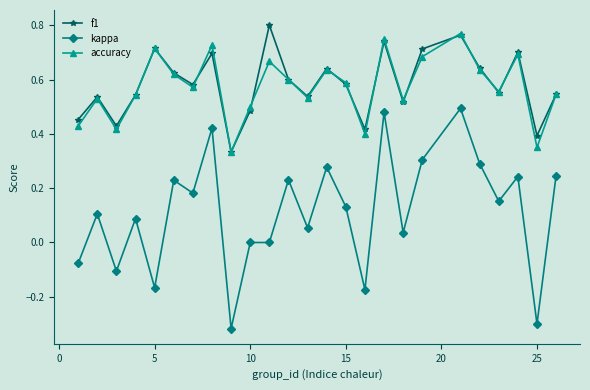

How many interior local valleys does the f1 series have?

8